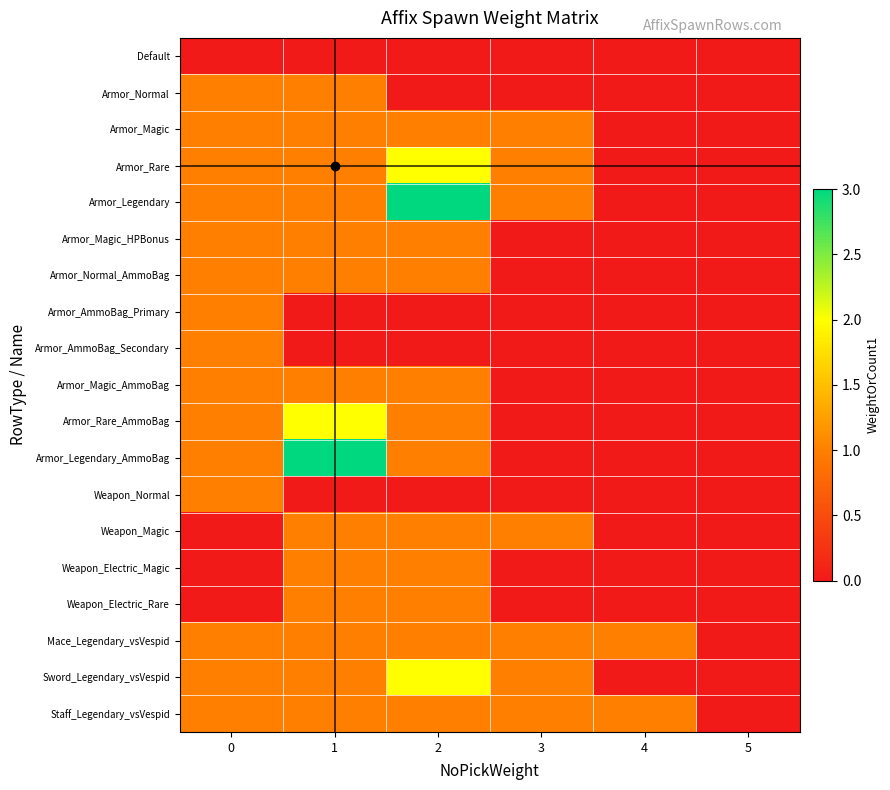

Rank the series at 2 from highest to lowest value.

Armor_Legendary, Armor_Rare, Sword_Legendary_vsVespid, Armor_Magic, Armor_Magic_HPBonus, Armor_Normal_AmmoBag, Armor_Magic_AmmoBag, Armor_Rare_AmmoBag, Armor_Legendary_AmmoBag, Weapon_Magic, Weapon_Electric_Magic, Weapon_Electric_Rare, Mace_Legendary_vsVespid, Staff_Legendary_vsVespid, Default, Armor_Normal, Armor_AmmoBag_Primary, Armor_AmmoBag_Secondary, Weapon_Normal